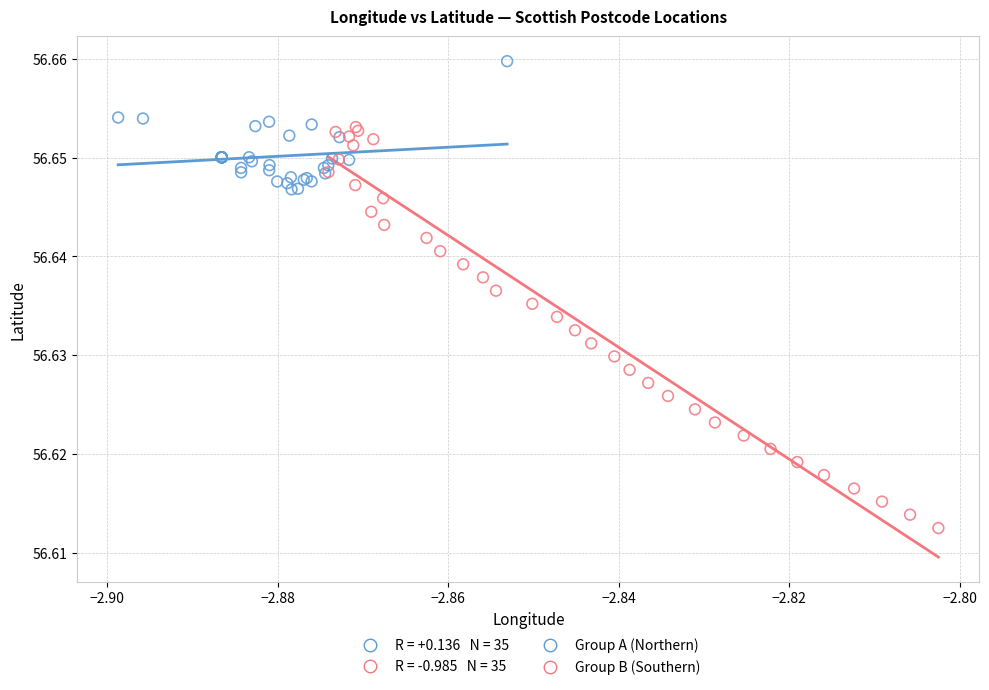

Which series reaches the maximum Y coordinate?

Group A (Northern)